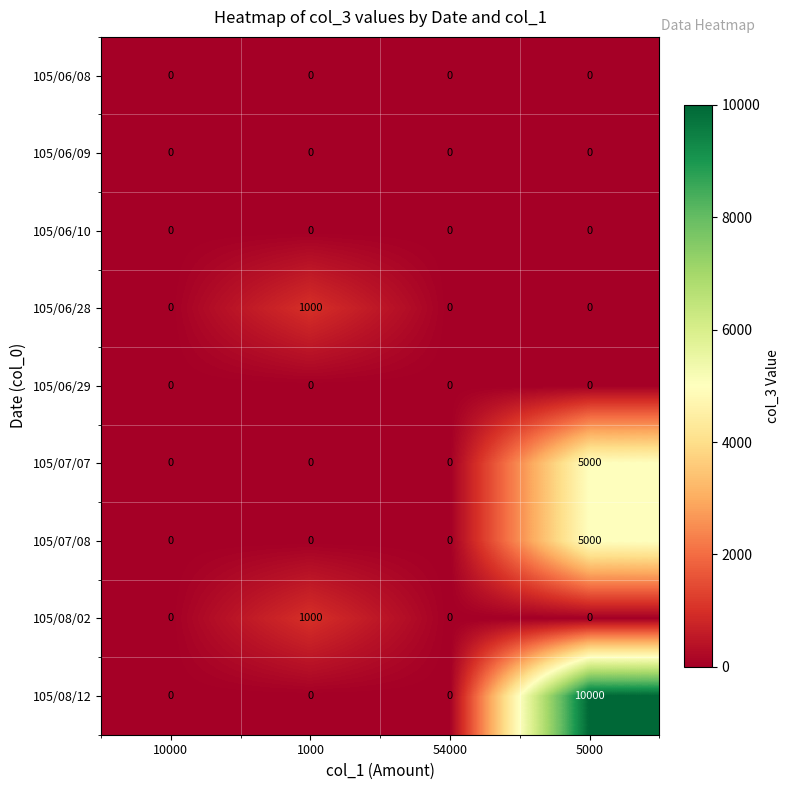

What is the difference between the maximum and second lowest values in the 105/08/02 series?

1000